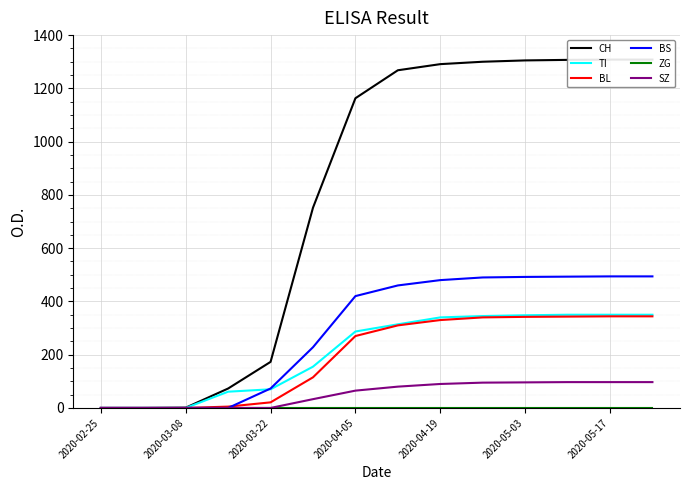

What is the spread (max minus min) of values at 11?

1307